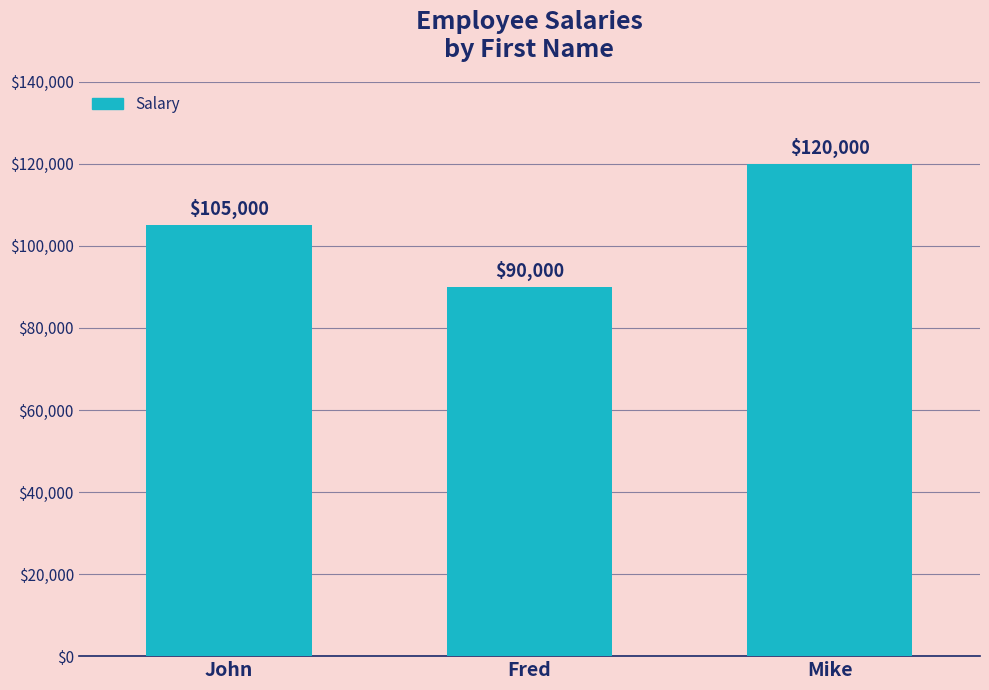

At which category does the chart reach its peak across all series?

Mike